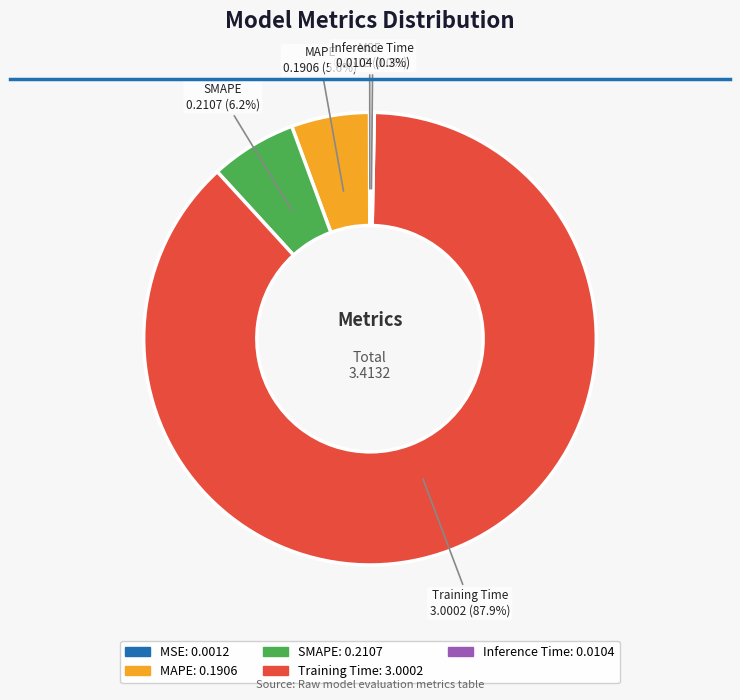

Which slice is the largest?

Training Time